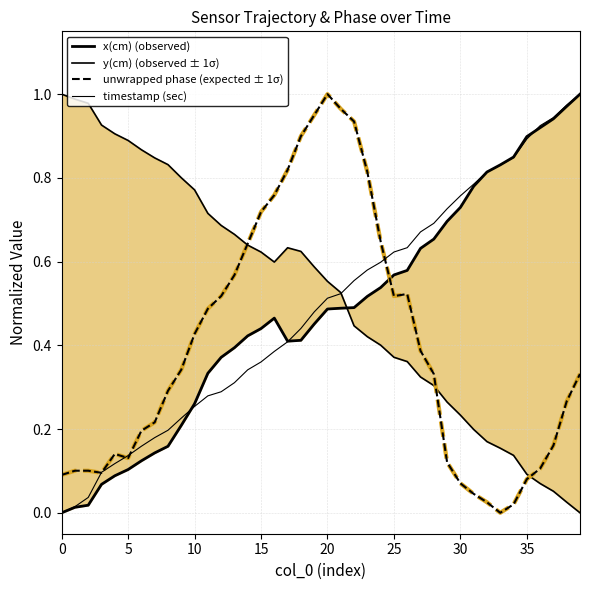

How many interior local peaks does the unwrapped phase (expected ± 1σ) series have?

3